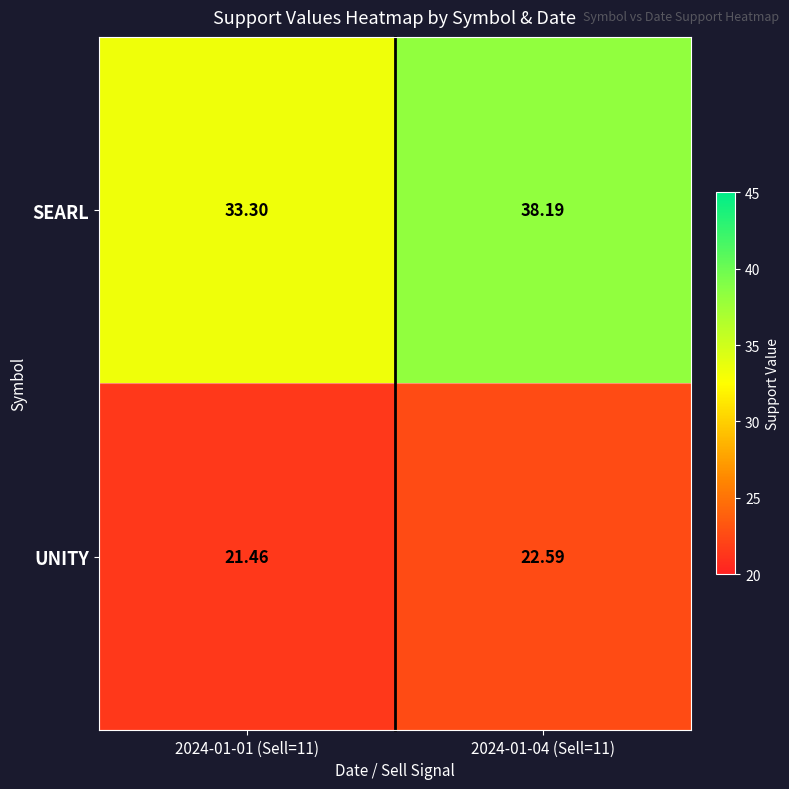

Which series has the widest spread of values?

SEARL